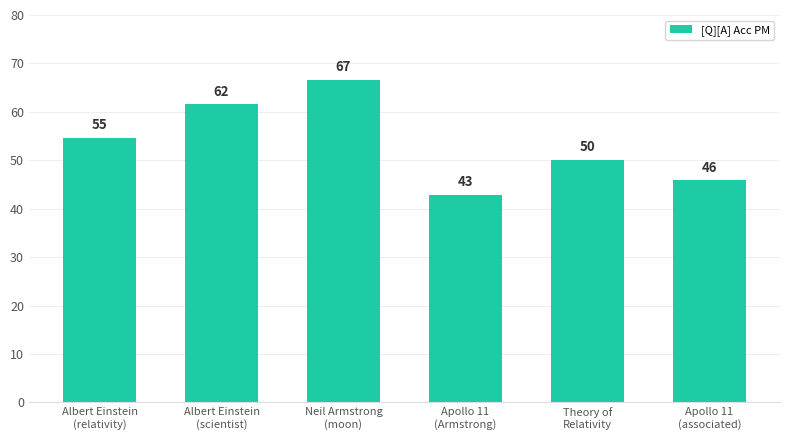

What is the maximum value shown in the chart?

66.7